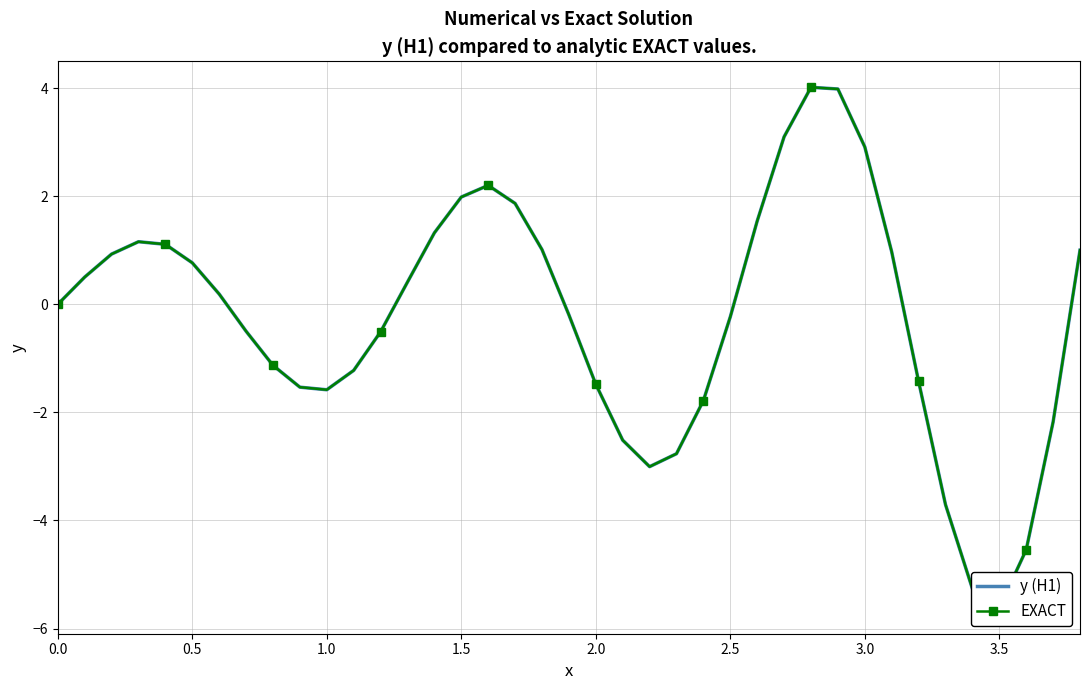

The y (H1) series shows -0.5 at 11. True or false?

False